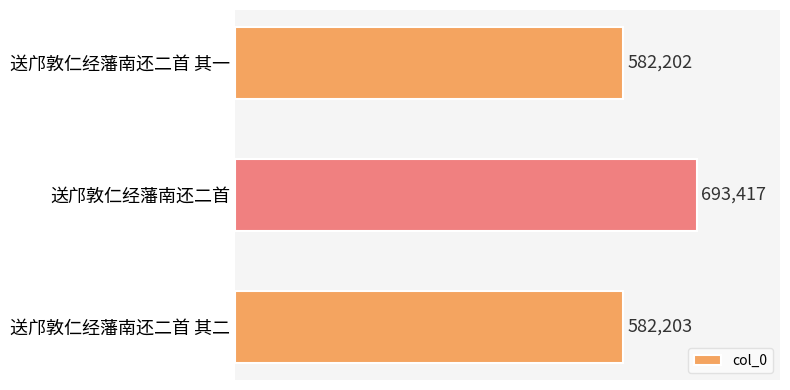

What position from the top is 送邝敦仁经藩南还二首?

2